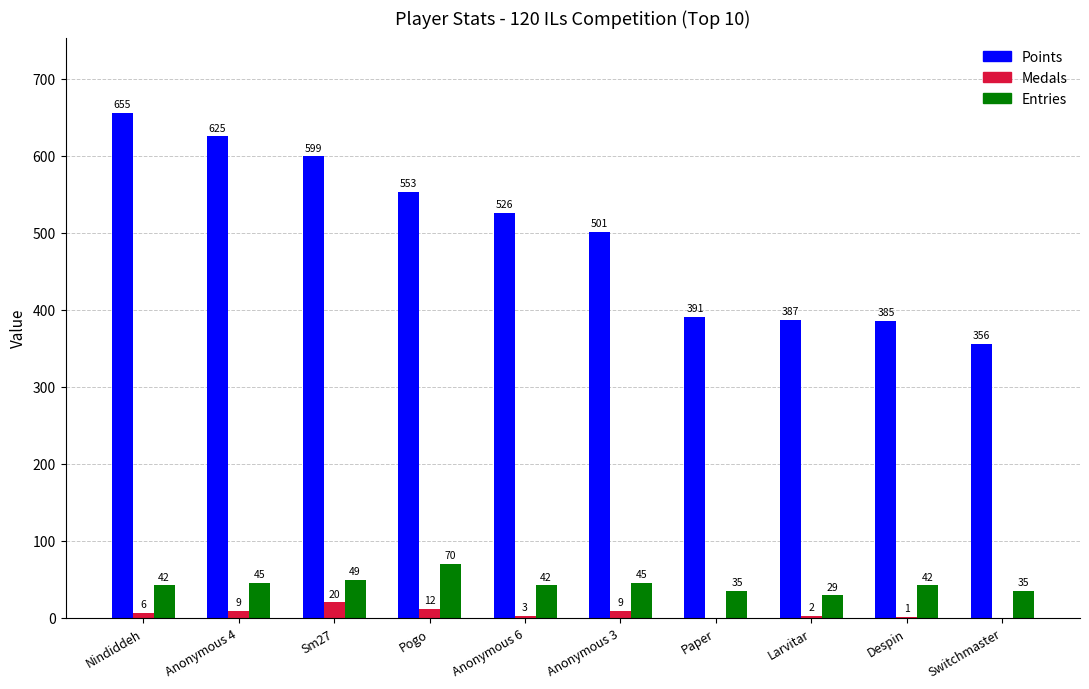

At which category is the sum across all series the highest?

Nindiddeh